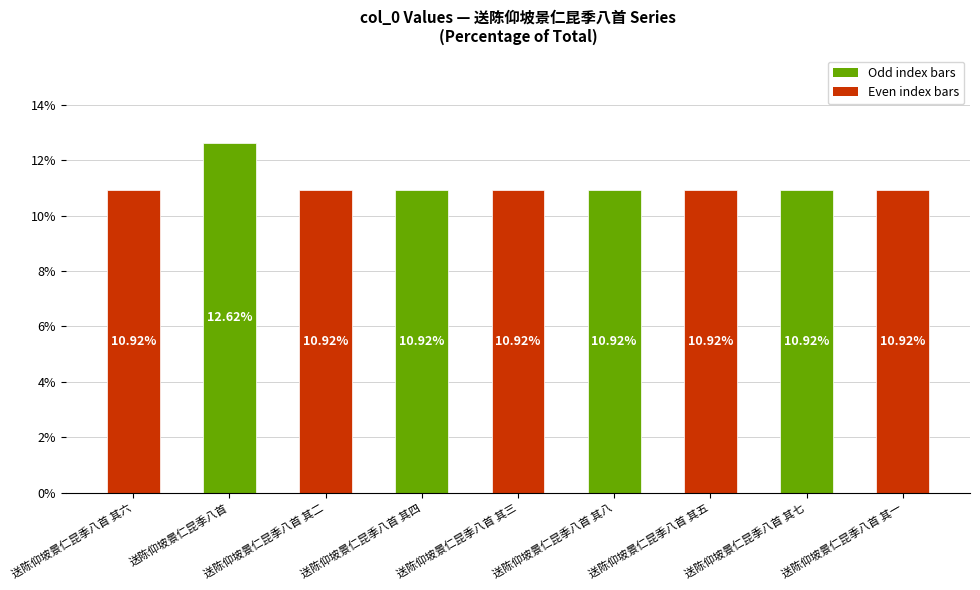

What is the greatest value displayed?

12.6